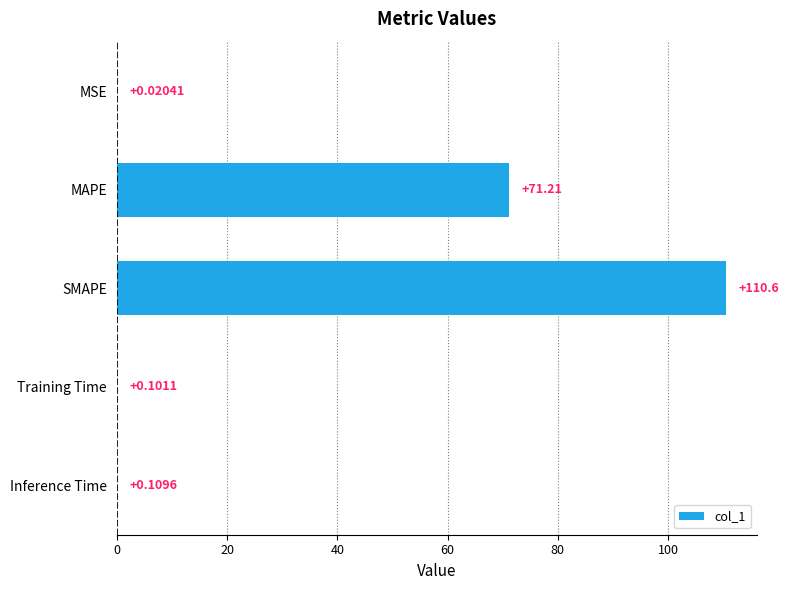

What is the sum of the values at SMAPE and Training Time?

110.7